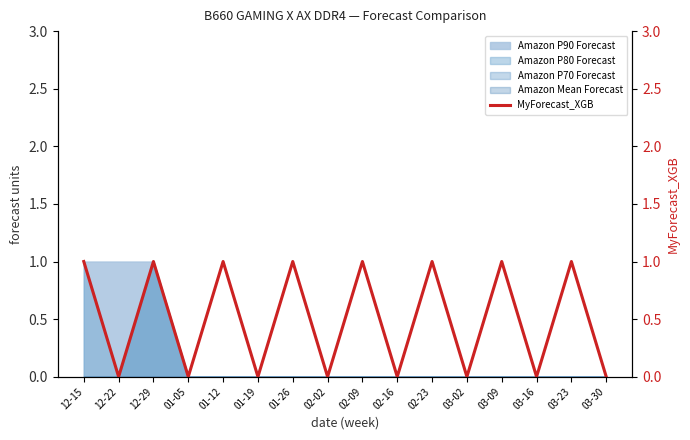

List the labels in order of value, largest first.

12-15, 12-29, 01-12, 01-26, 02-09, 02-23, 03-09, 03-23, 12-22, 01-05, 01-19, 02-02, 02-16, 03-02, 03-16, 03-30